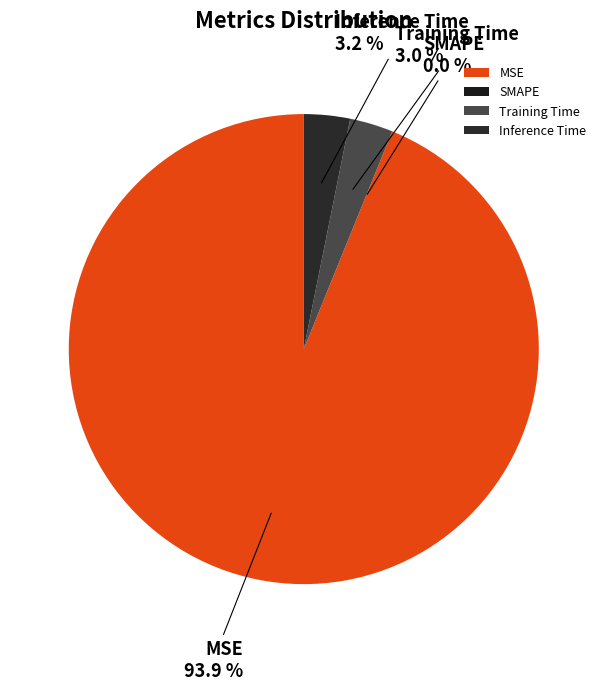

How many slices are in this pie chart?

4